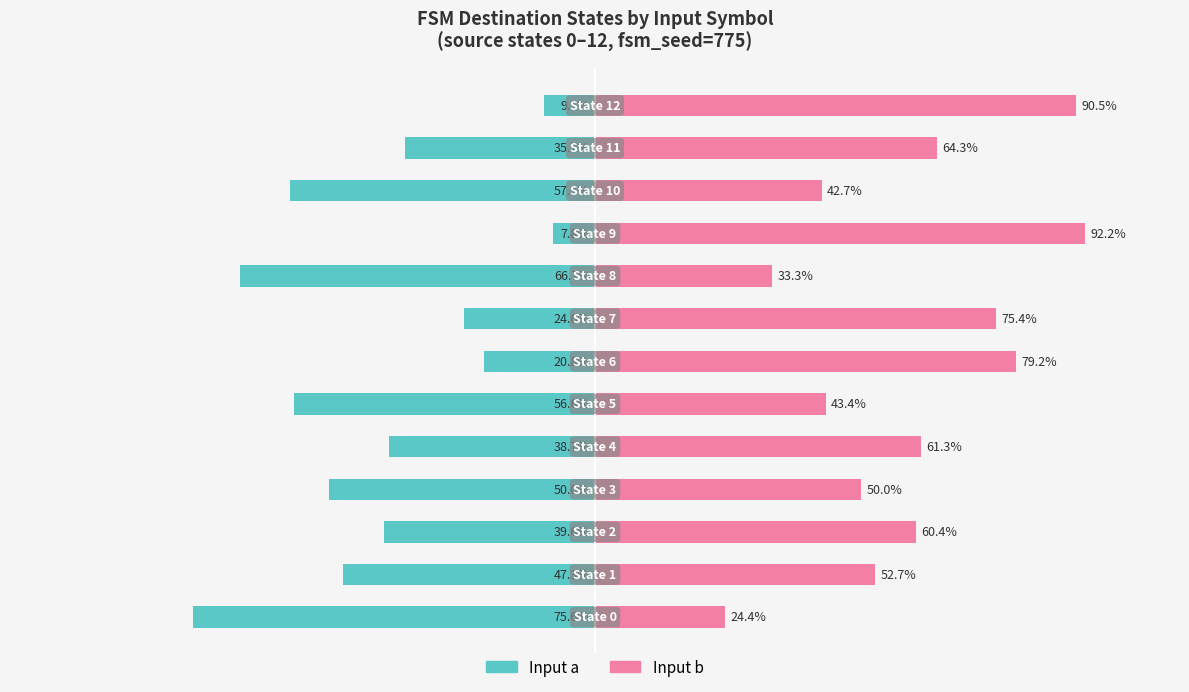

What value does the Input b series have at 12?

90.5